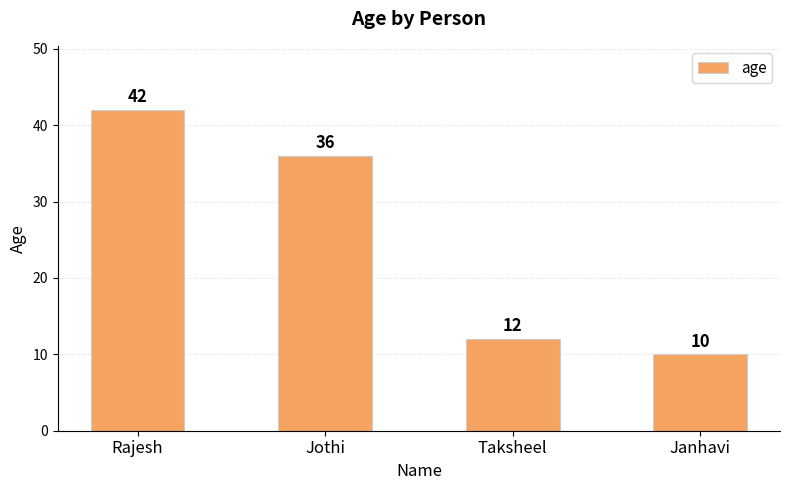

What is the label of the 3rd bar from the left?

Taksheel